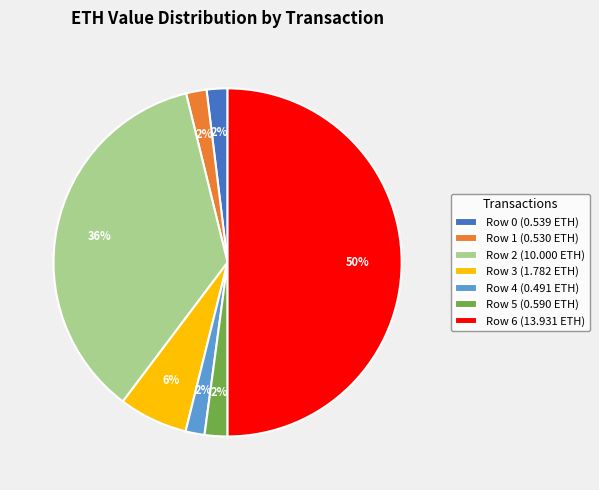

Is it true that Row 1 is 2% of the pie?

True